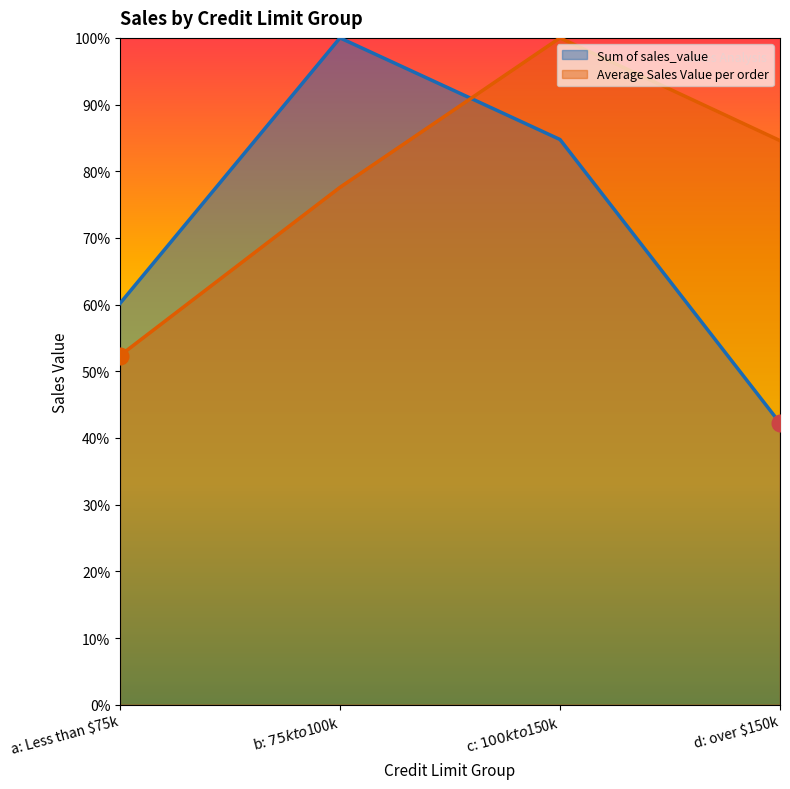

Is it true that Sum of sales_value equals 0.6 at a: Less than $75k?

True